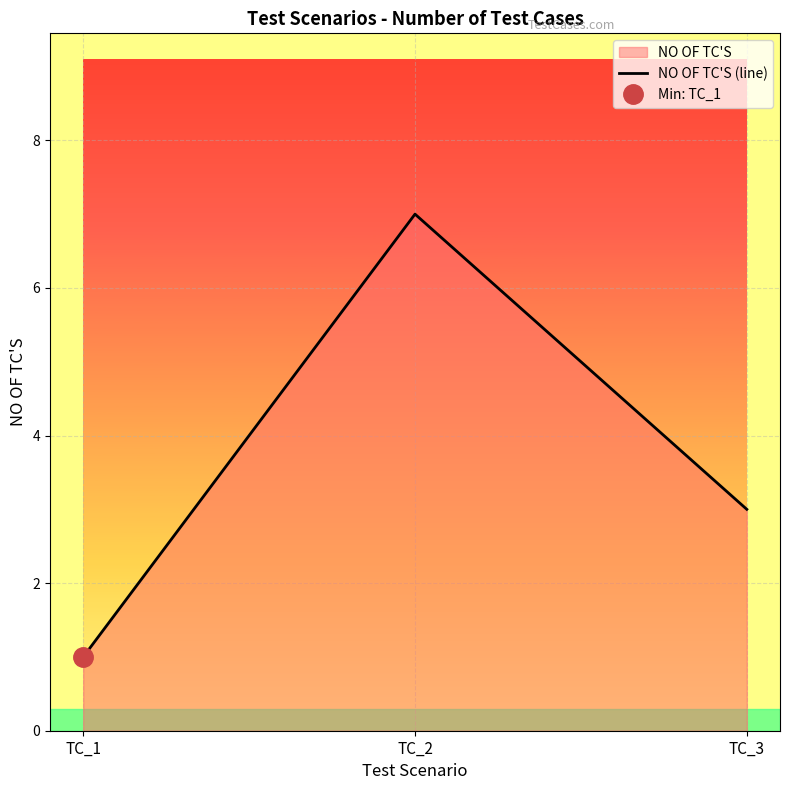

Reading left to right, list all the values displayed in this chart.

TC_1=1	TC_2=7	TC_3=3